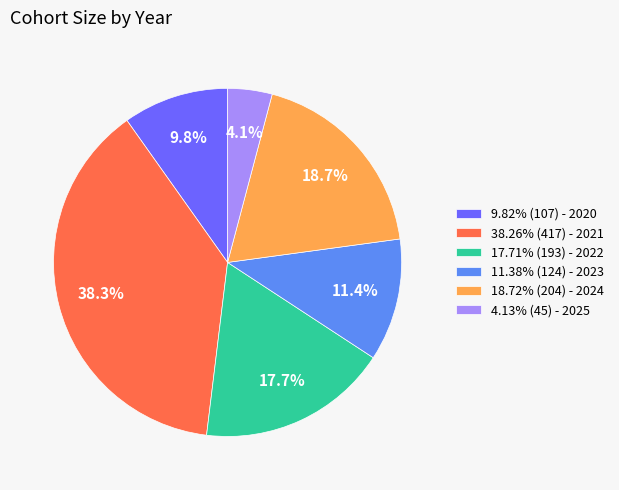

Combined, do 4.13% (45) - 2025 and 17.71% (193) - 2022 account for over 50%?

No